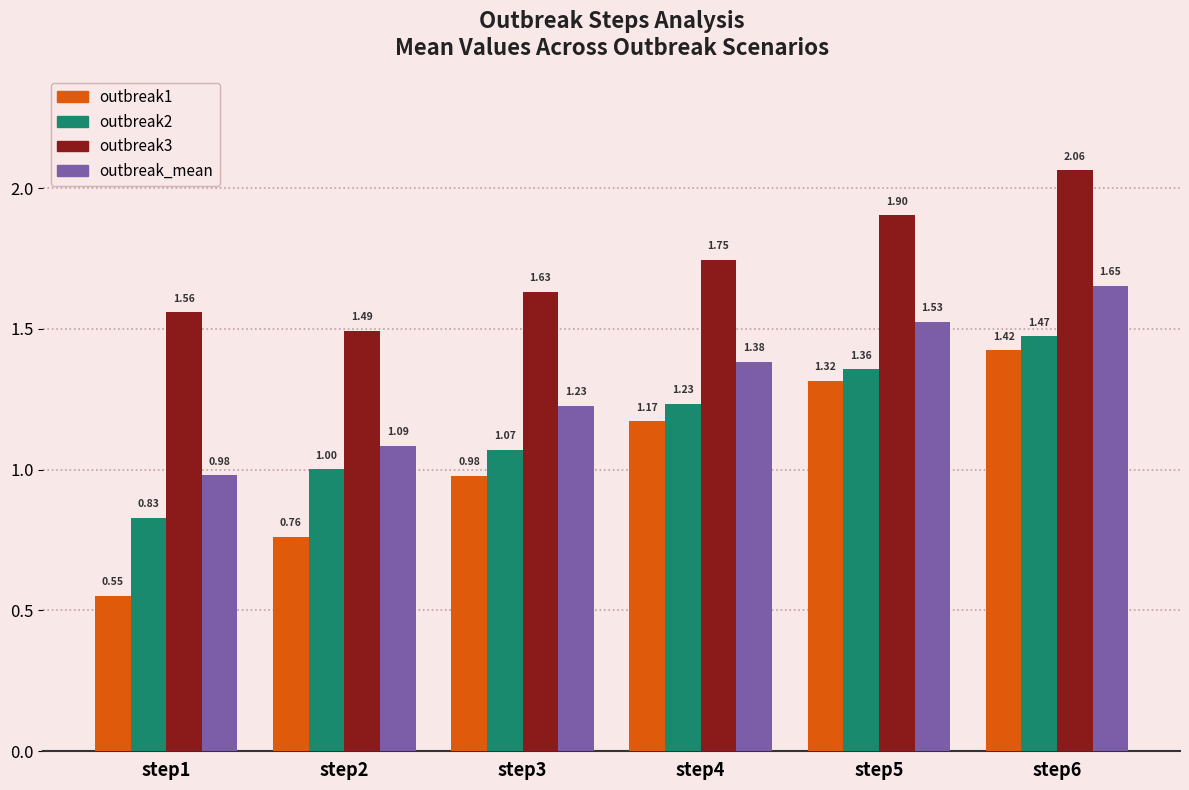

At which category does the chart reach its peak across all series?

step6